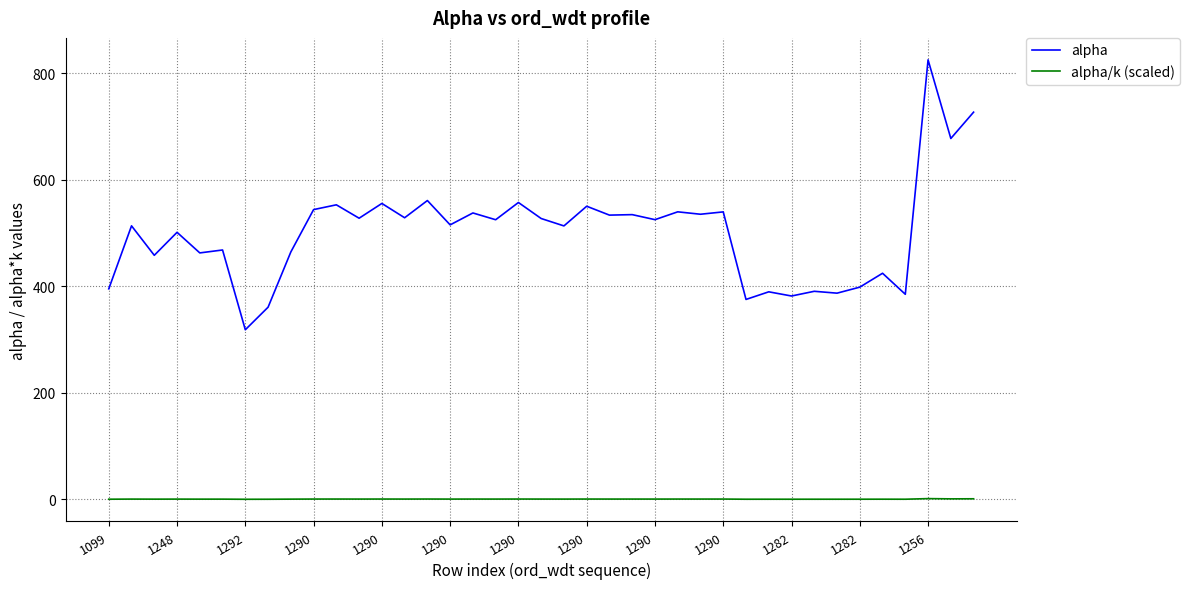

True or false: alpha and alpha/k (scaled) intersect in this chart.

False